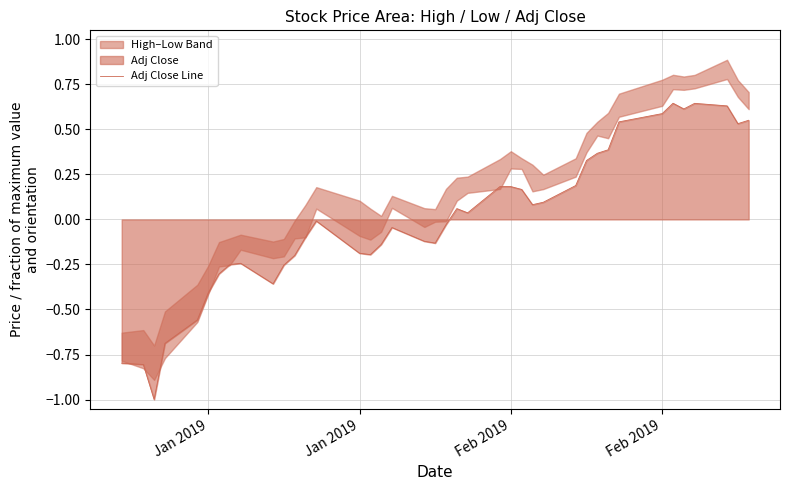

What is the value of the 3rd point from the left?

-1.0